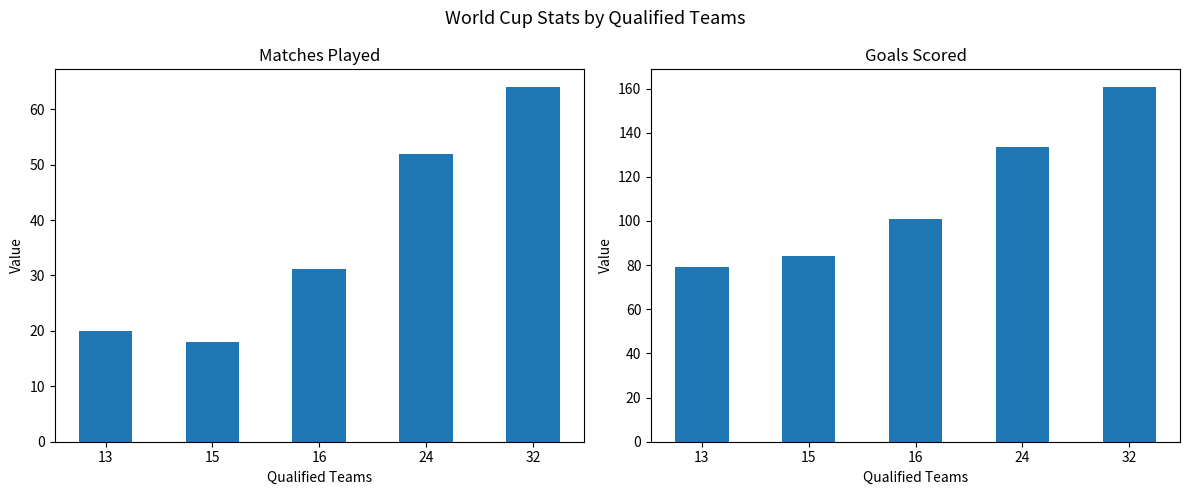

Reading right to left, extract all data points from this chart.

Matches Played: 64.0	52.0	31.2	18.0	20.0
Goals Scored: 160.7	133.5	101.0	84.0	79.0